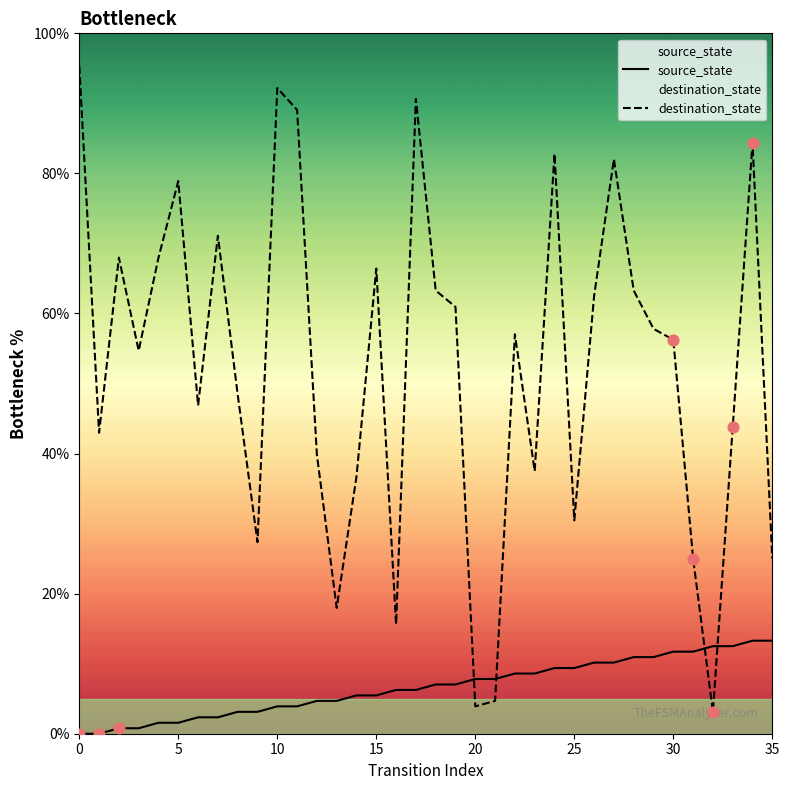

What are all the series names shown in the legend?

source_state, destination_state